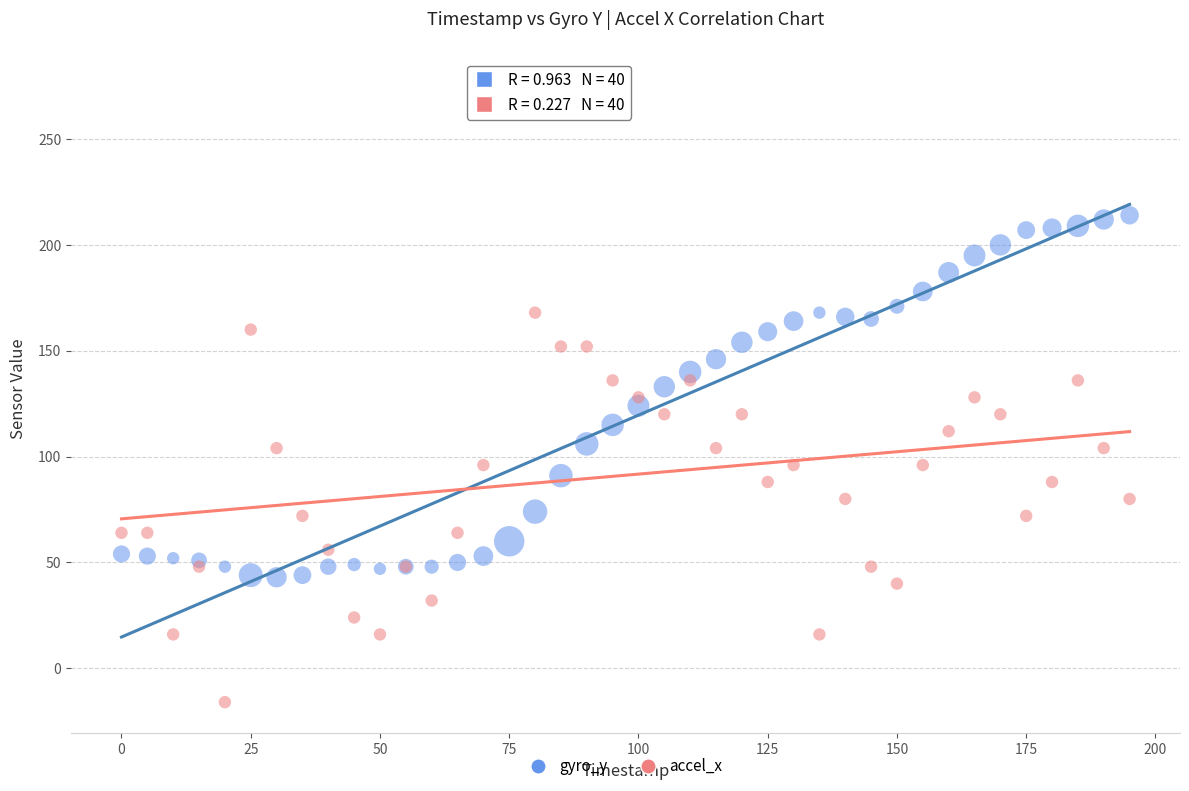

Which series has the largest Y range (max minus min)?

accel_x